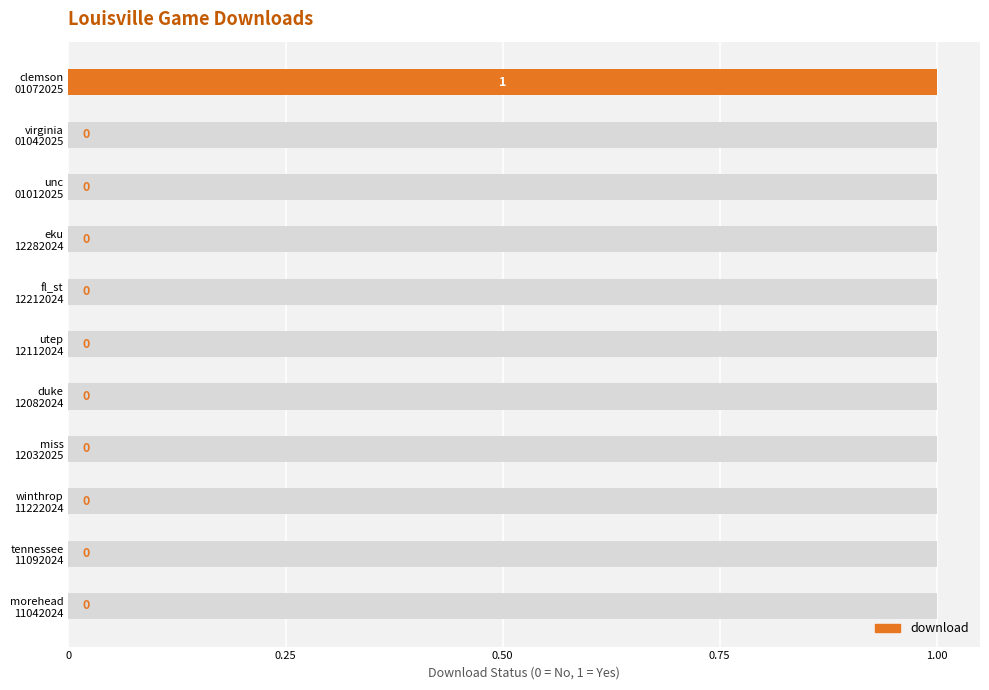

Does the chart contain stacked bars?

No